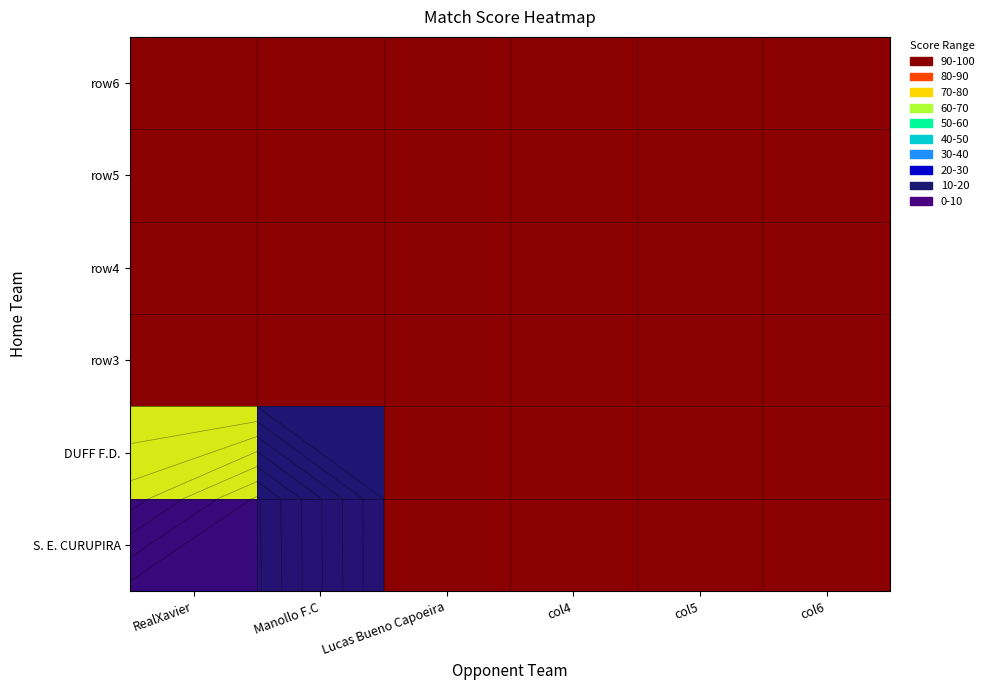

List the labels in order of row6 value, largest first.

RealXavier, Manollo F.C, Lucas Bueno Capoeira, col4, col5, col6